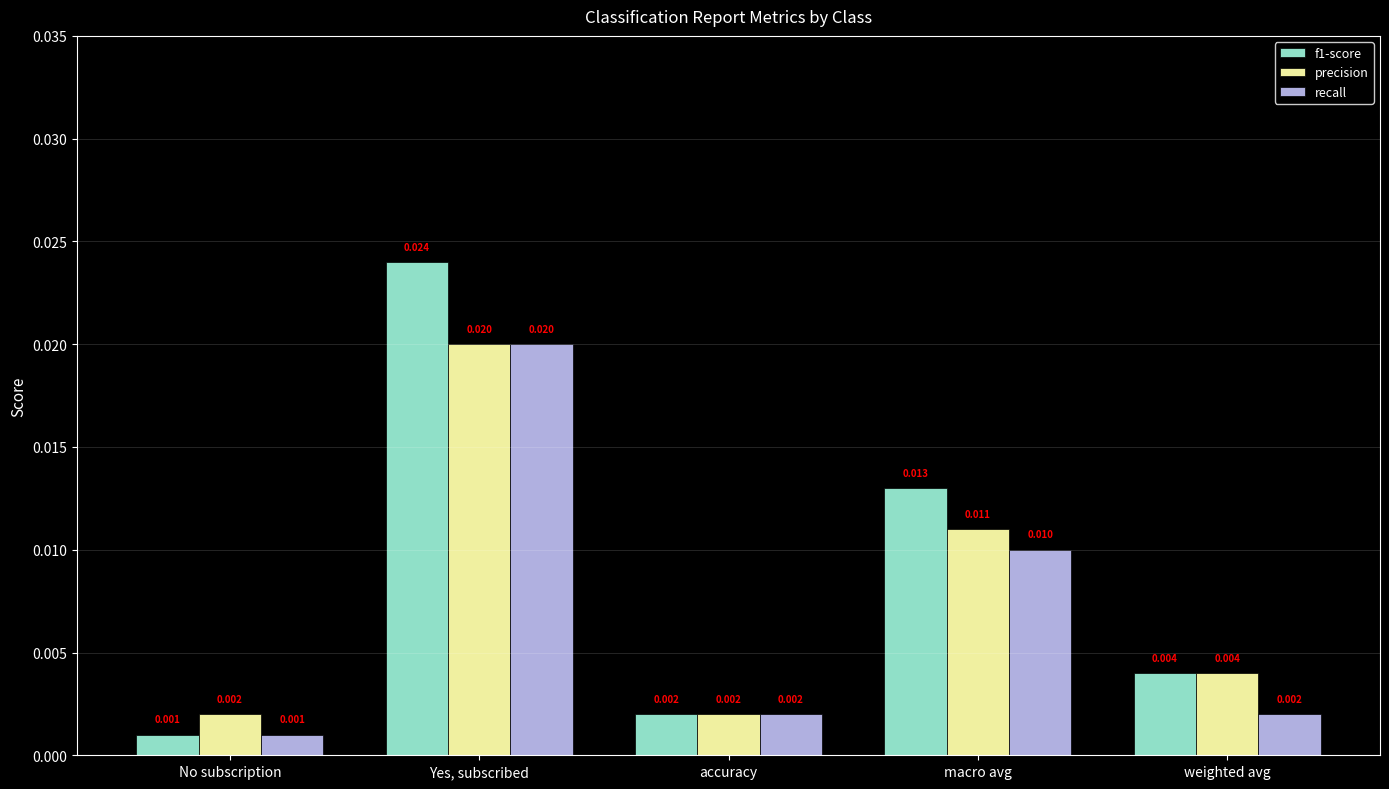

Count the number of categories in the chart.

5